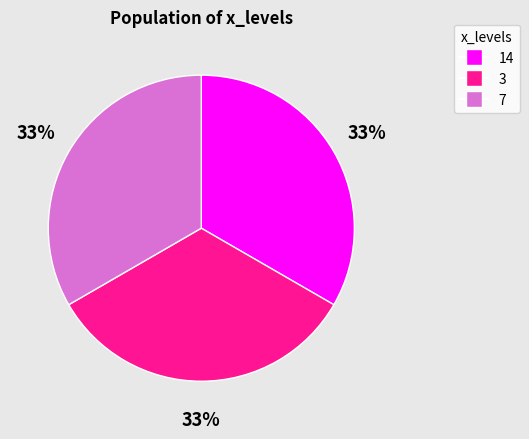

Do 7 and 14 together represent more than half of the pie?

Yes